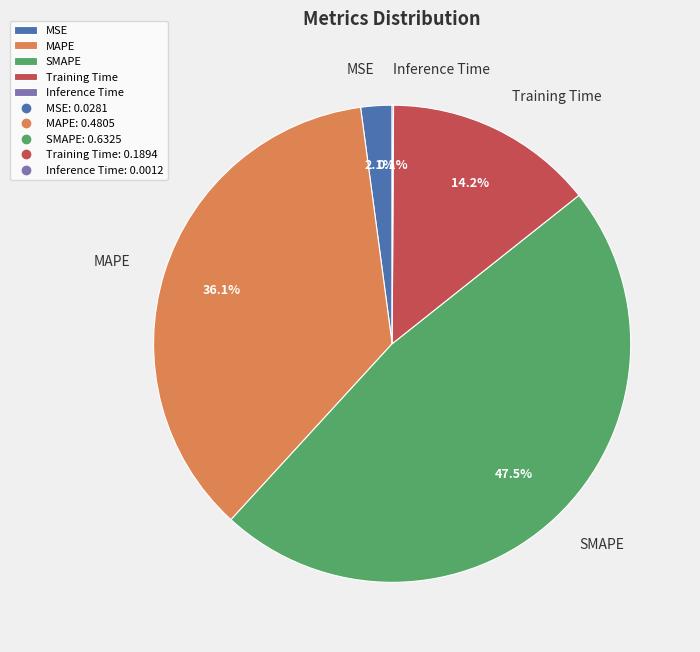

What percentage is NOT represented by MAPE?

63.9%